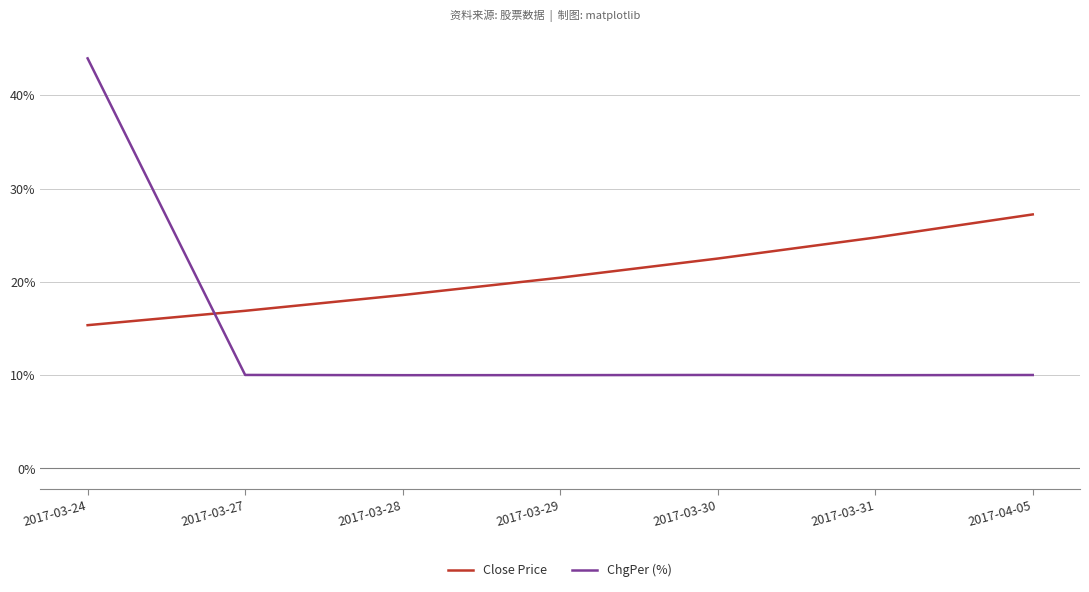

Which series has the largest range (max minus min)?

ChgPer (%)